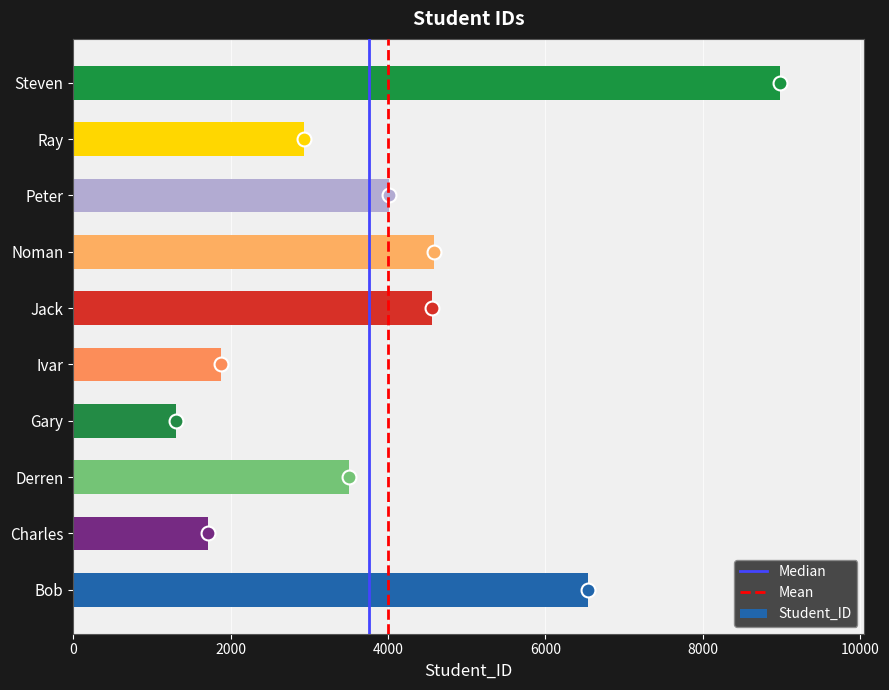

What is the smallest value displayed?

1301